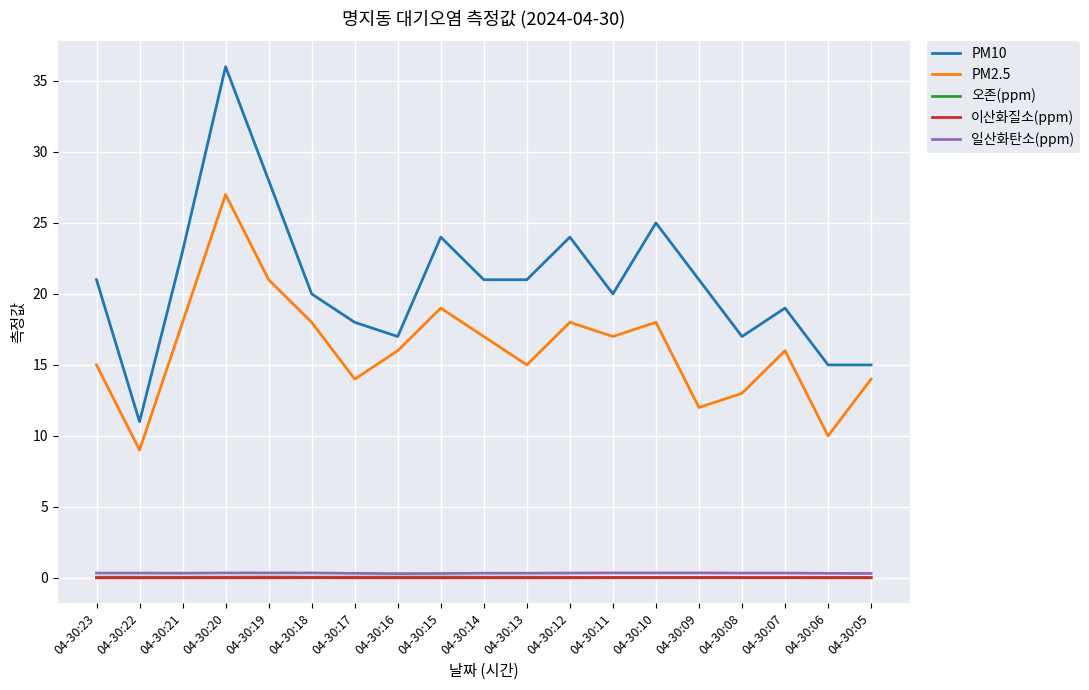

True or false: PM2.5 and 오존(ppm) intersect in this chart.

False